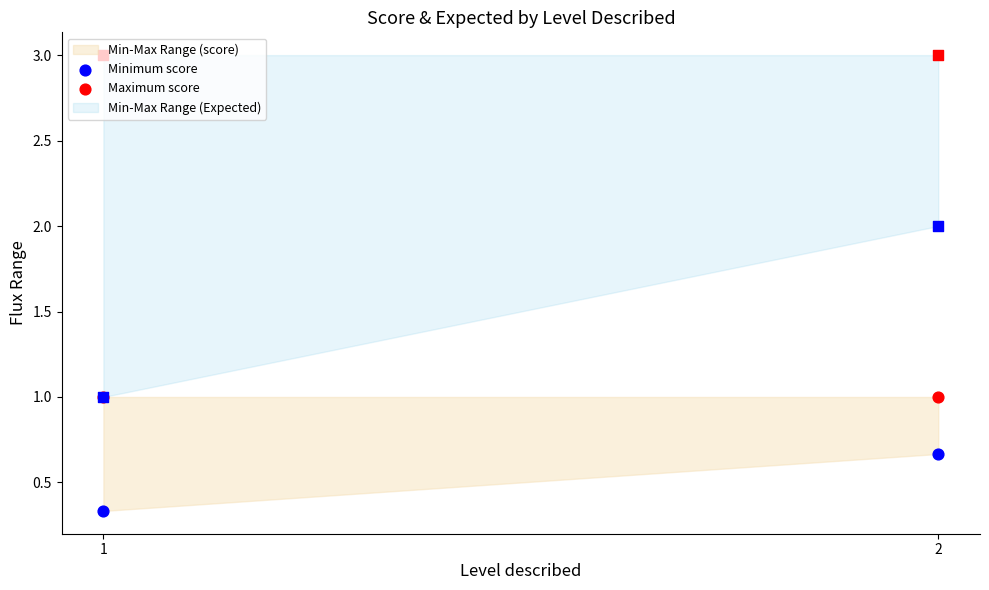

At how many categories does at least one series exceed 0?

2